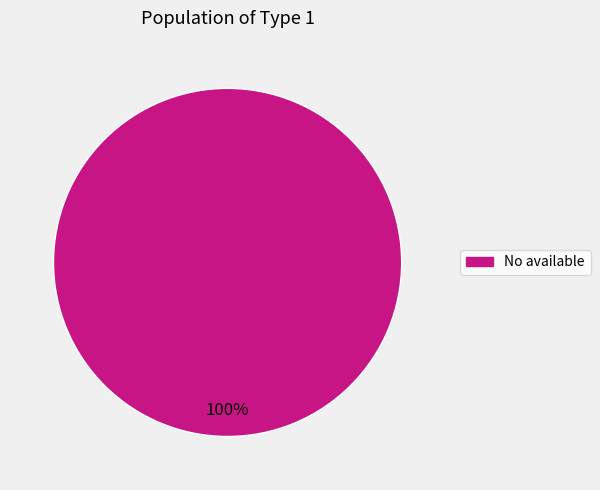

Is there a majority slice in this chart?

Yes